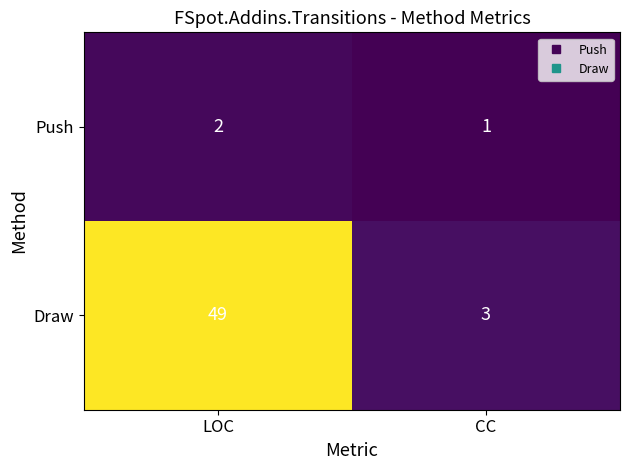

List the series in order of their peak value, lowest first.

Push, Draw